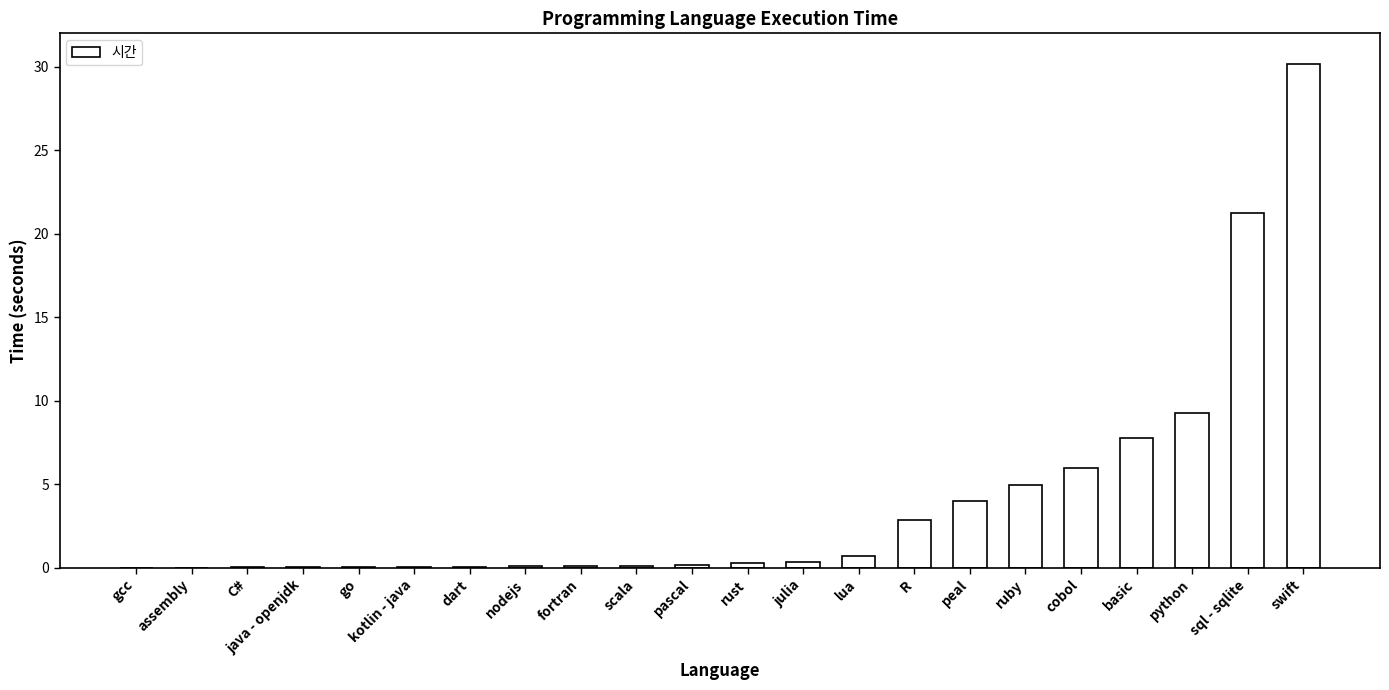

What is the sum of the values at python and ruby?

14.2